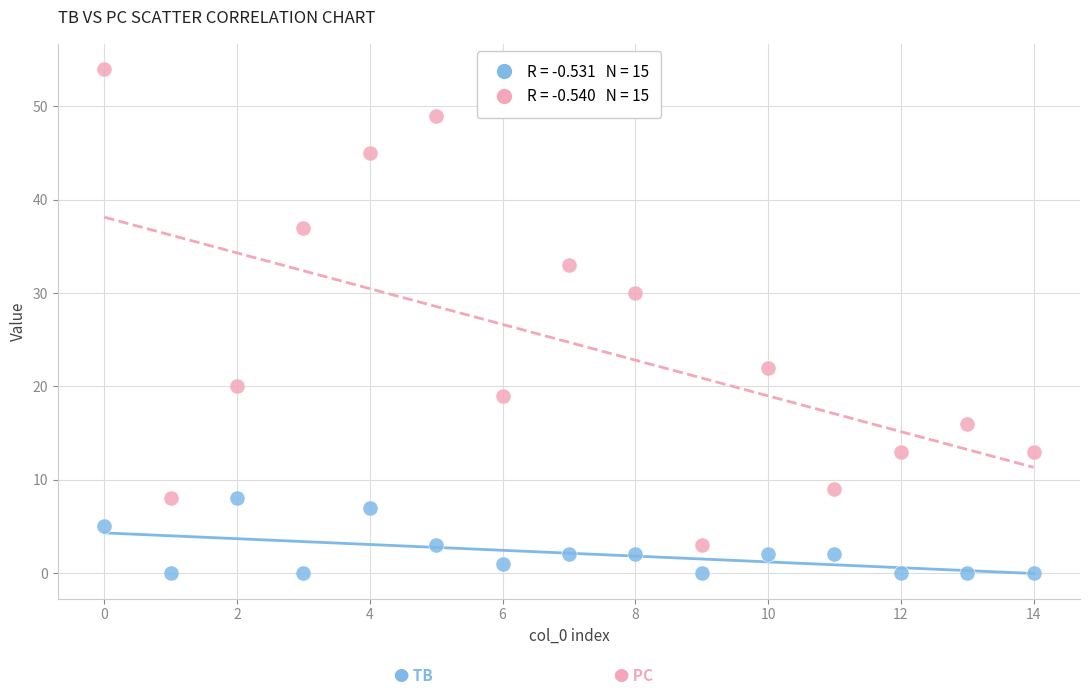

Across all series, what Y value is closest to 27?

30